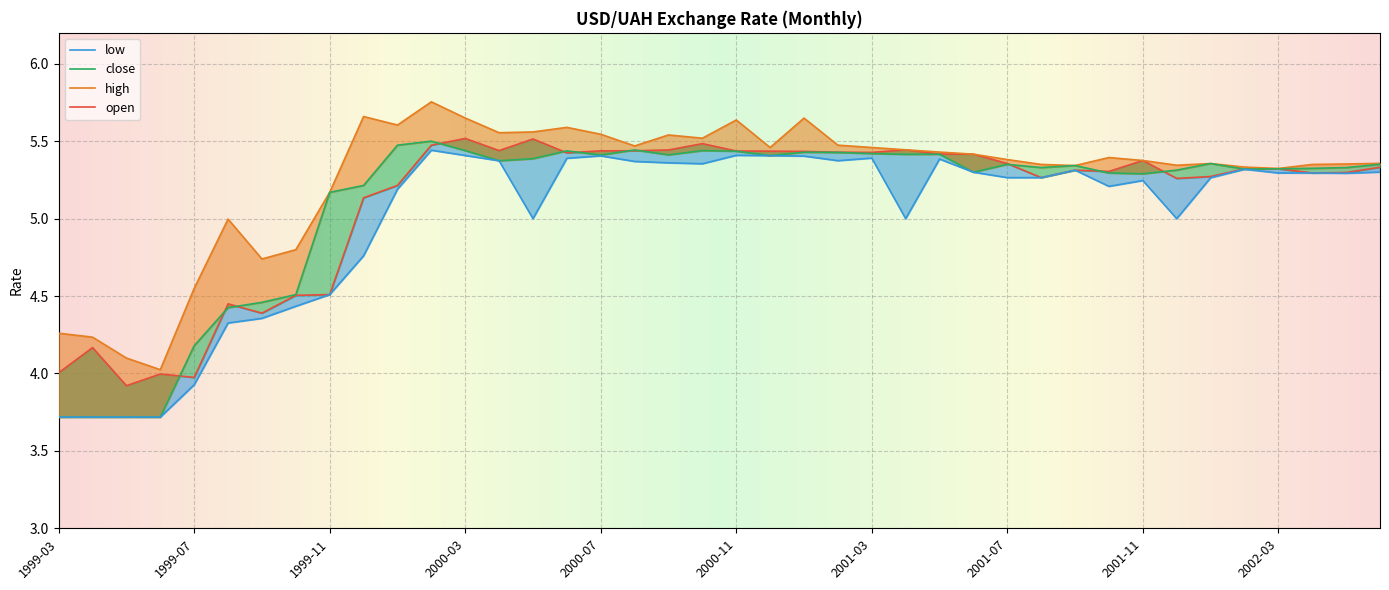

Where is the first local minimum for open?

1999-05